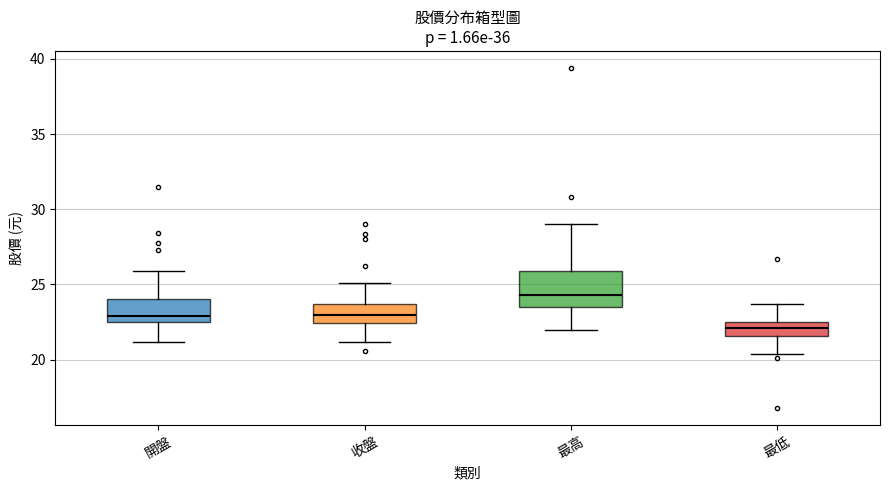

Comparing the boxes themselves (not the whiskers), which one is the tallest?

最高